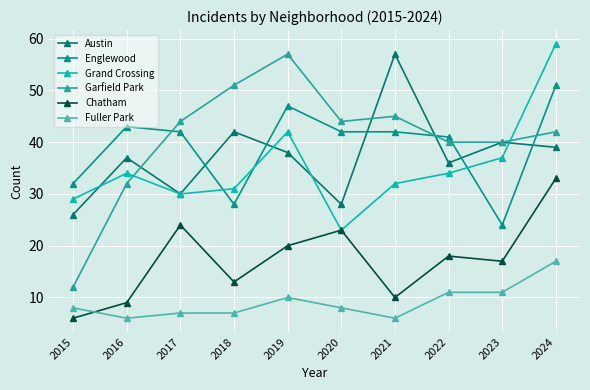

How many distinct data groups are displayed?

6